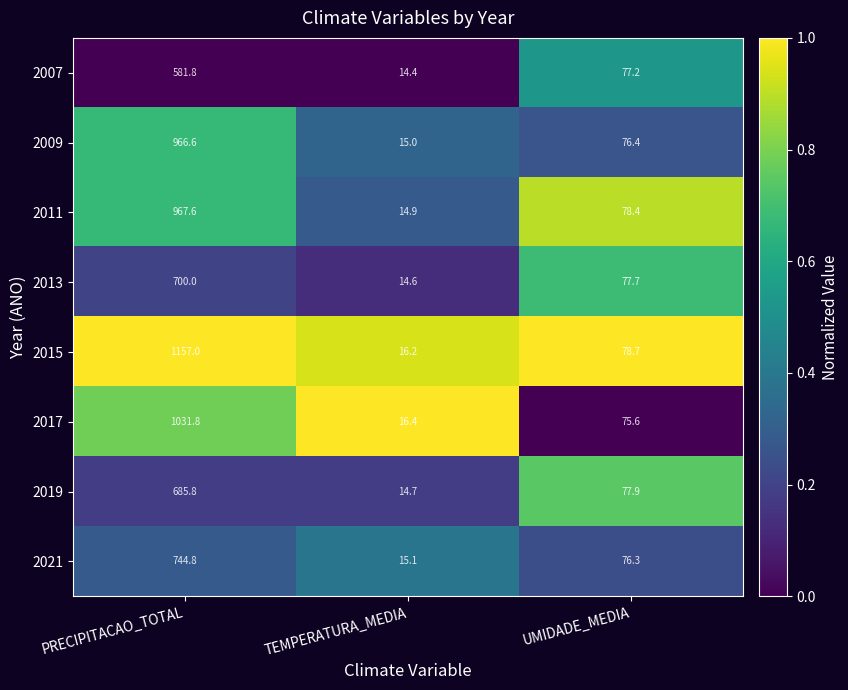

True or false: 2021 has a value of 6.5 at TEMPERATURA_MEDIA.

False